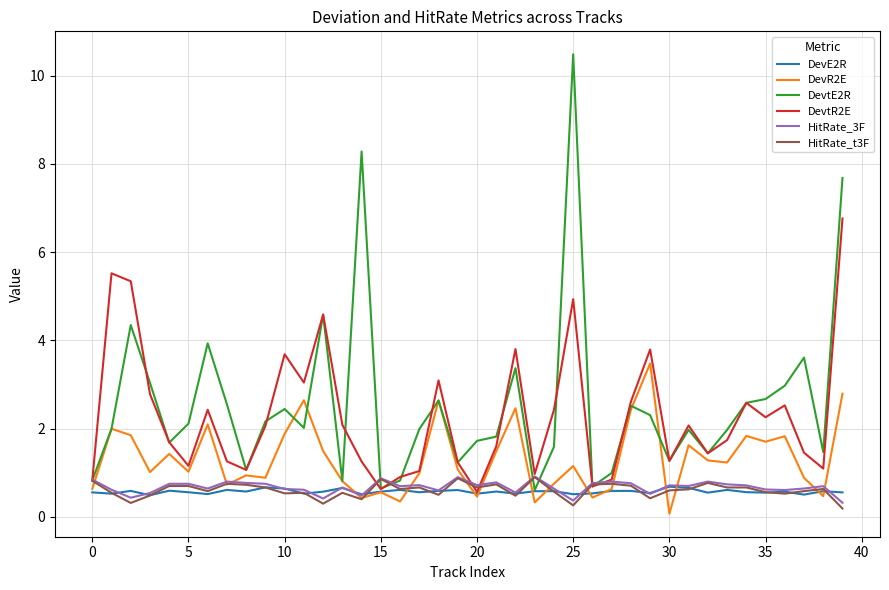

What is the lowest value of the DevtR2E series?

0.6